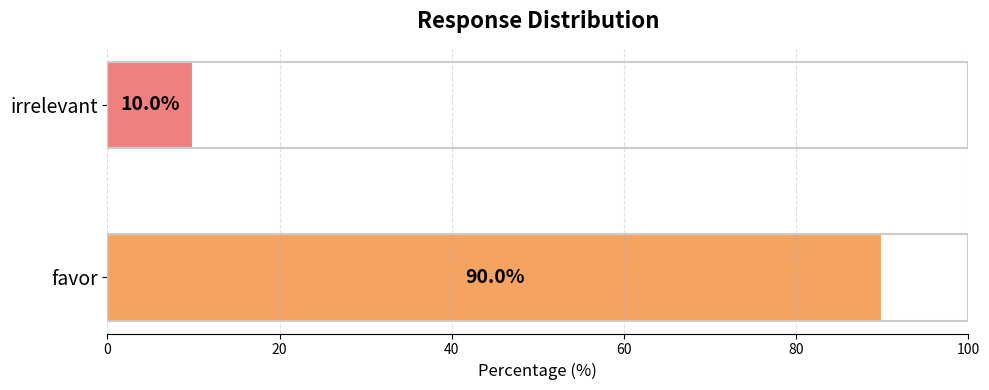

Count the values in the range 10 to 90.

2